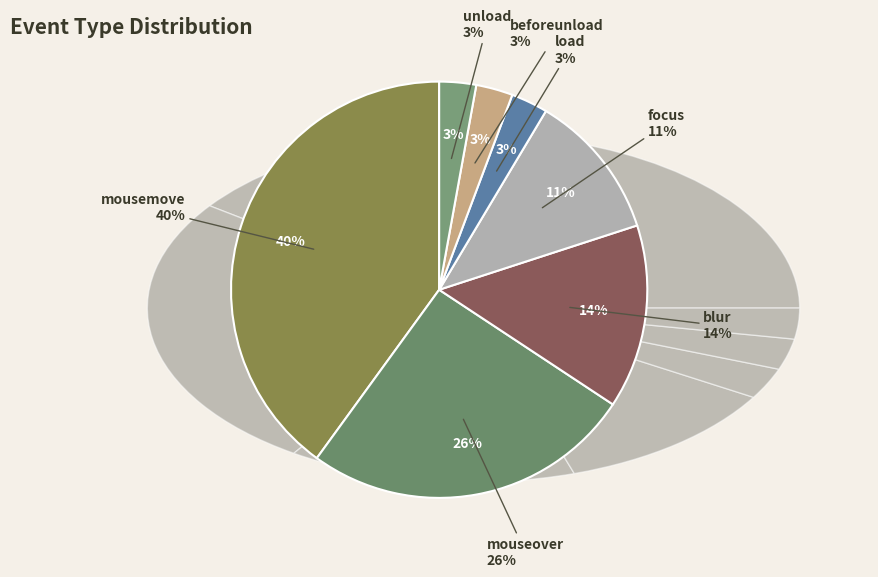

True or false: focus accounts for 22% of the total.

False